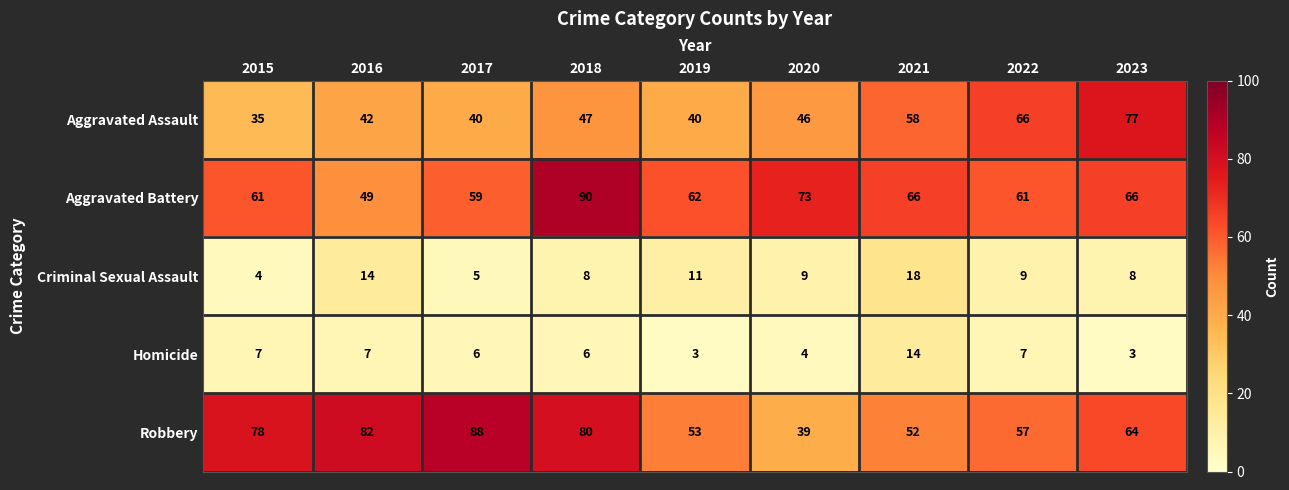

Which series has the largest total across all categories?

Robbery